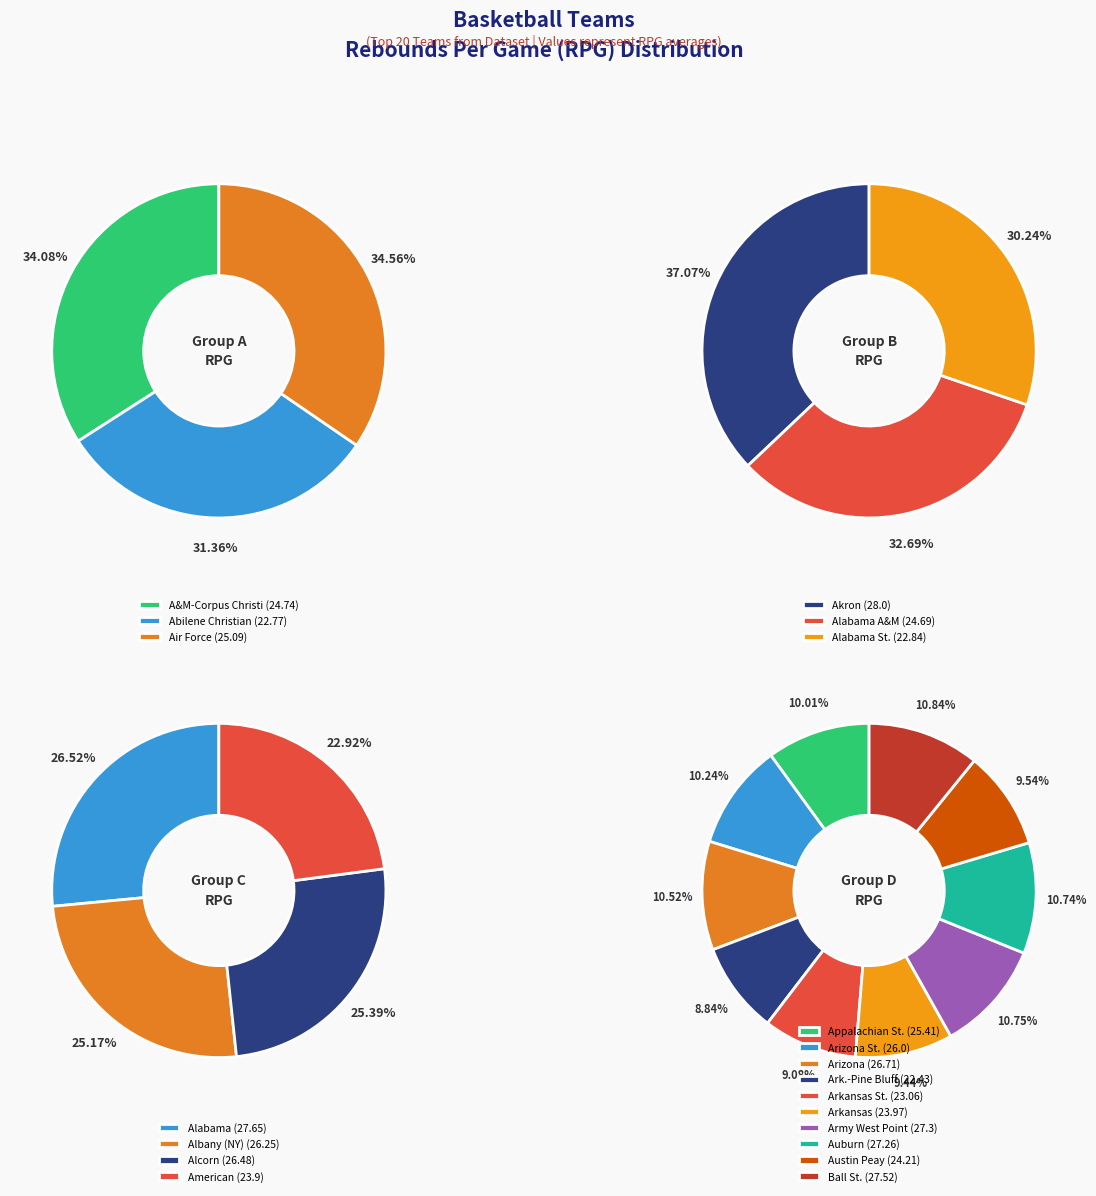

Is it true that Alabama St. is 1% of the pie?

False